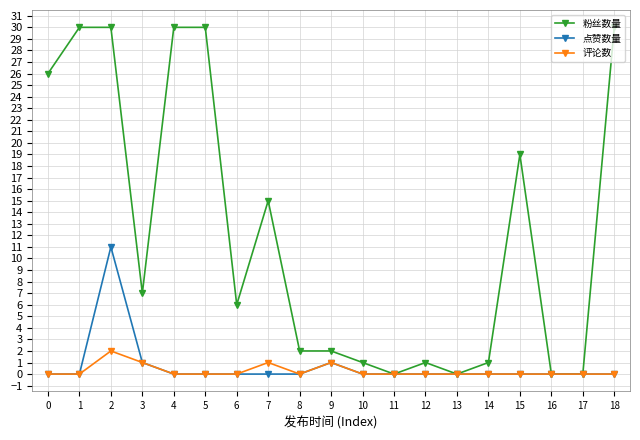

What is the sum of the 评论数 values at 4 and 9?

1